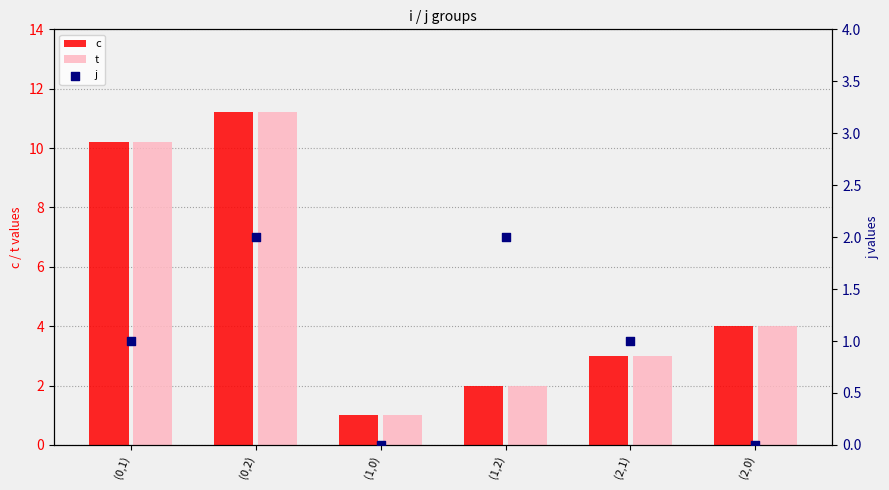

Which series has the largest total across all categories?

c